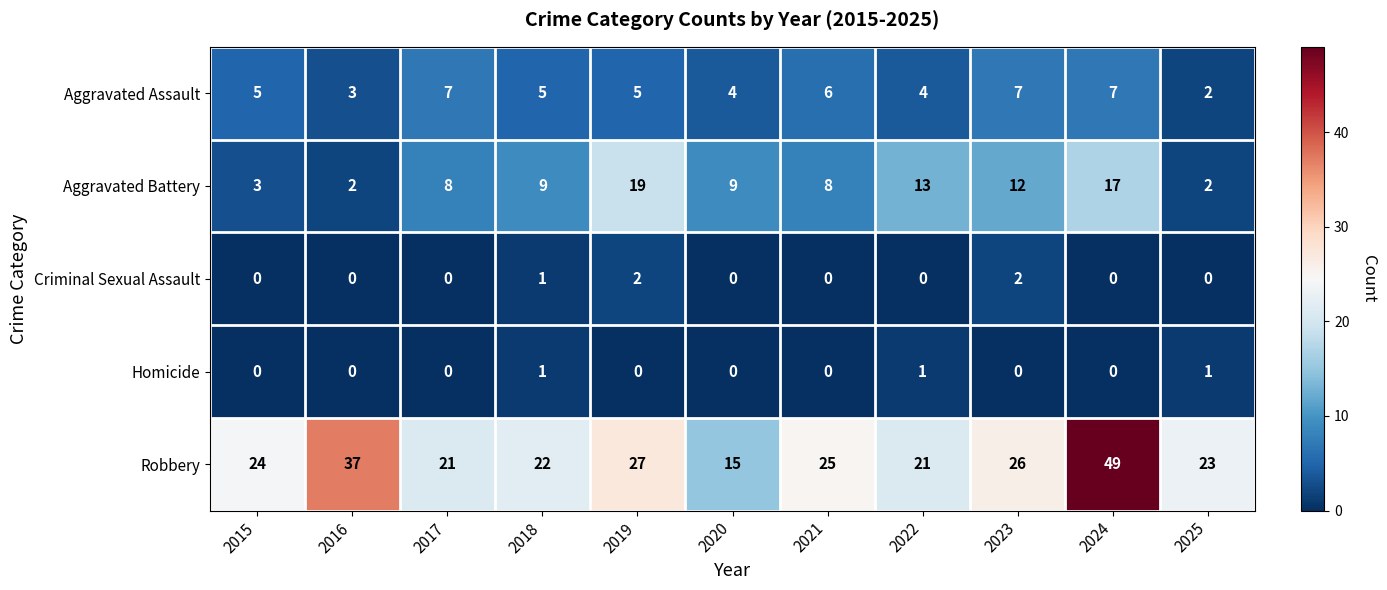

Count the Aggravated Assault values in the range 4 to 7.

9